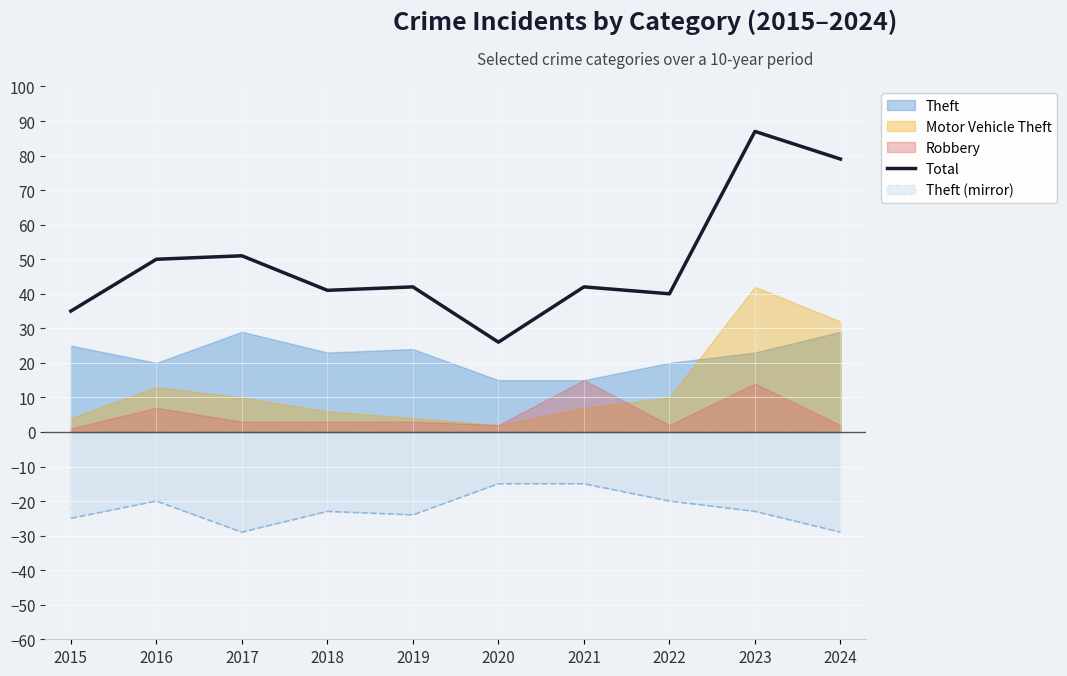

Reading left to right, extract all data points from this chart.

35	50	51	41	42	26	42	40	87	79